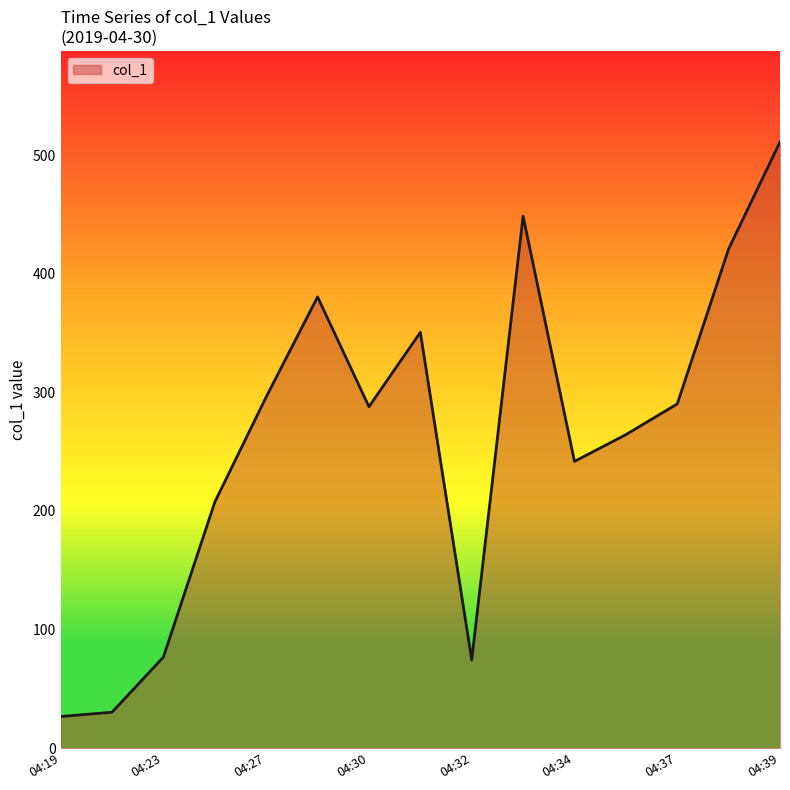

What is the greatest value displayed?

511.2